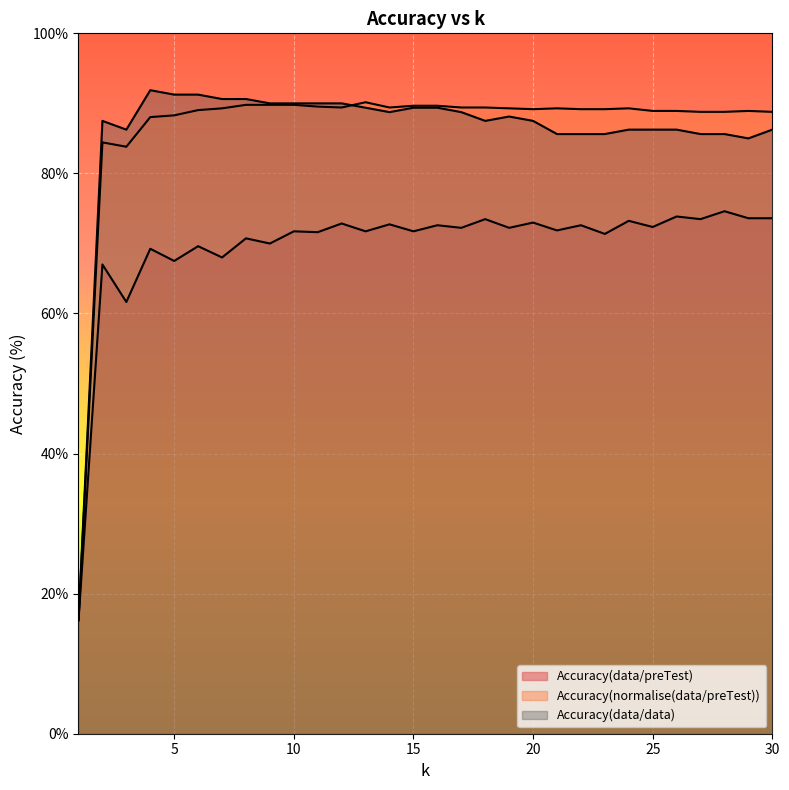

At how many categories does at least one series exceed 88?

27